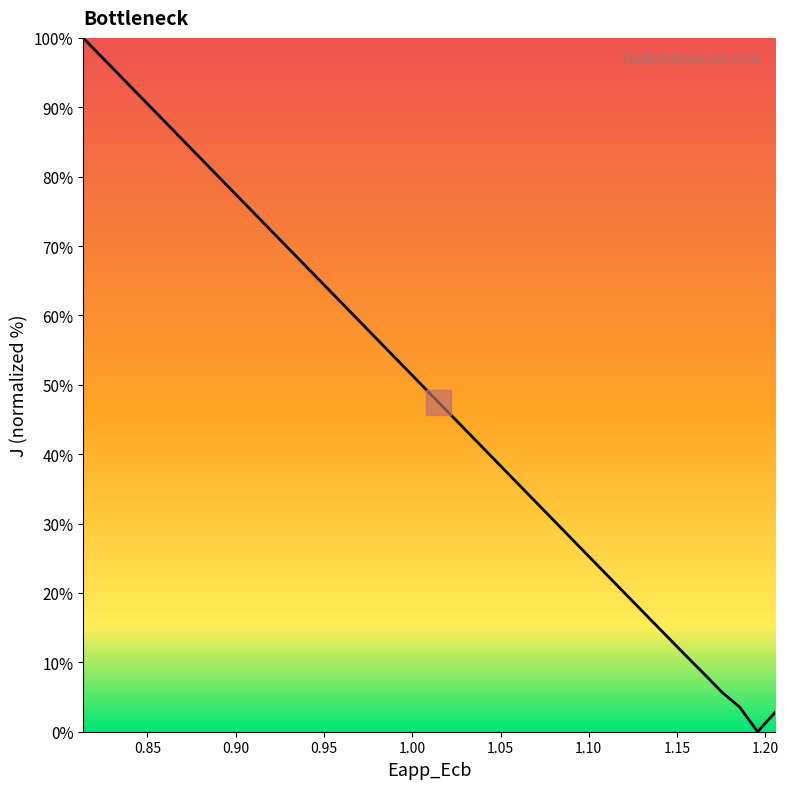

What is the difference between the maximum and minimum values?

100.0